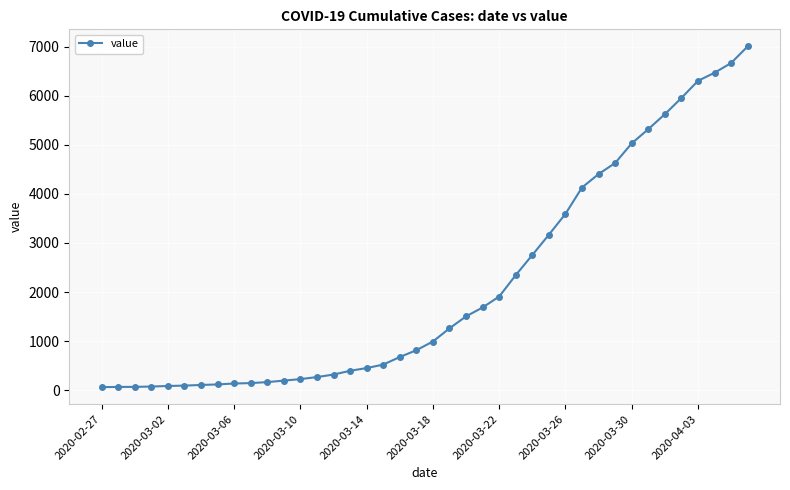

What is the average value?

2144